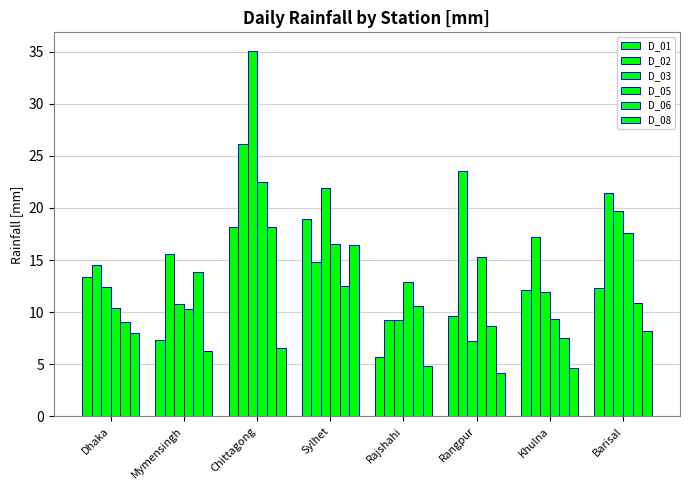

Which series has the widest spread of values?

D_03